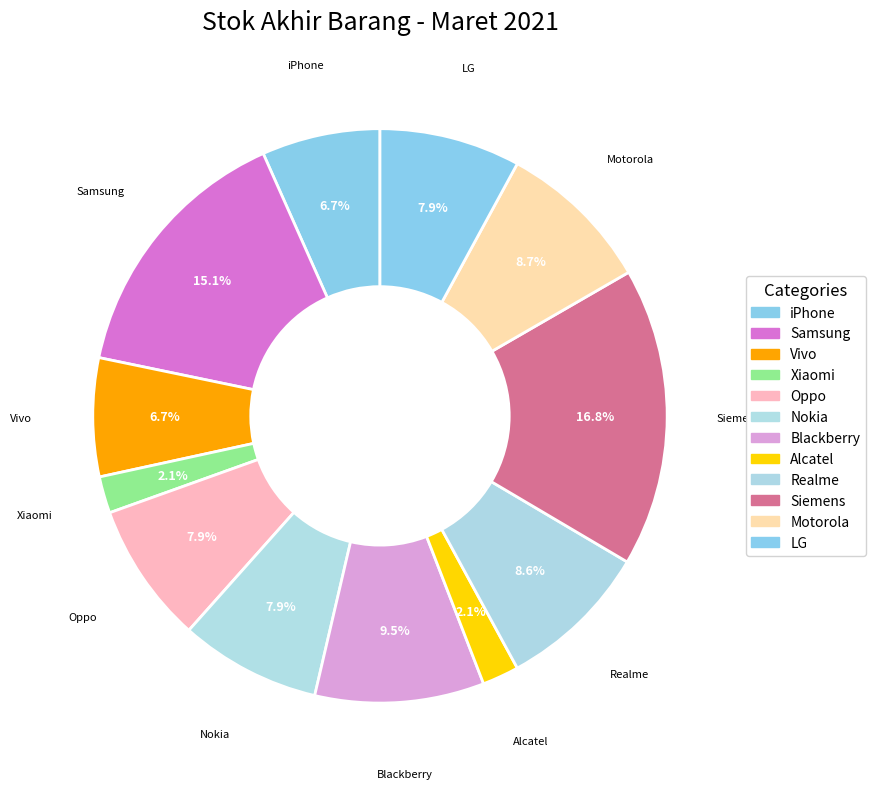

How many slices are in this pie chart?

12